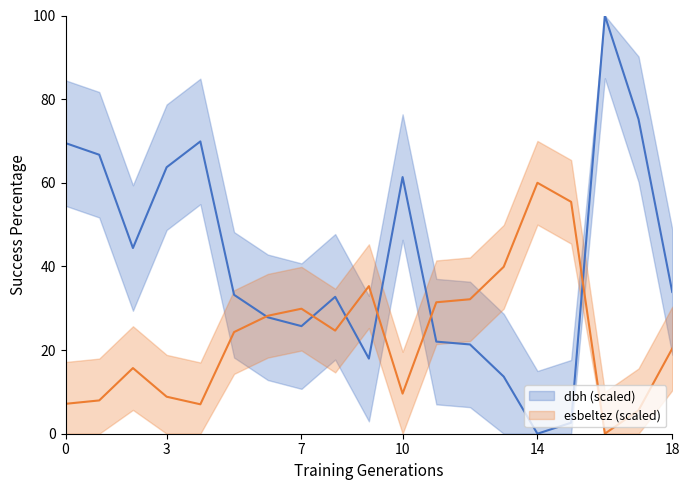

What is the difference between the highest and lowest values at 10?

54.9